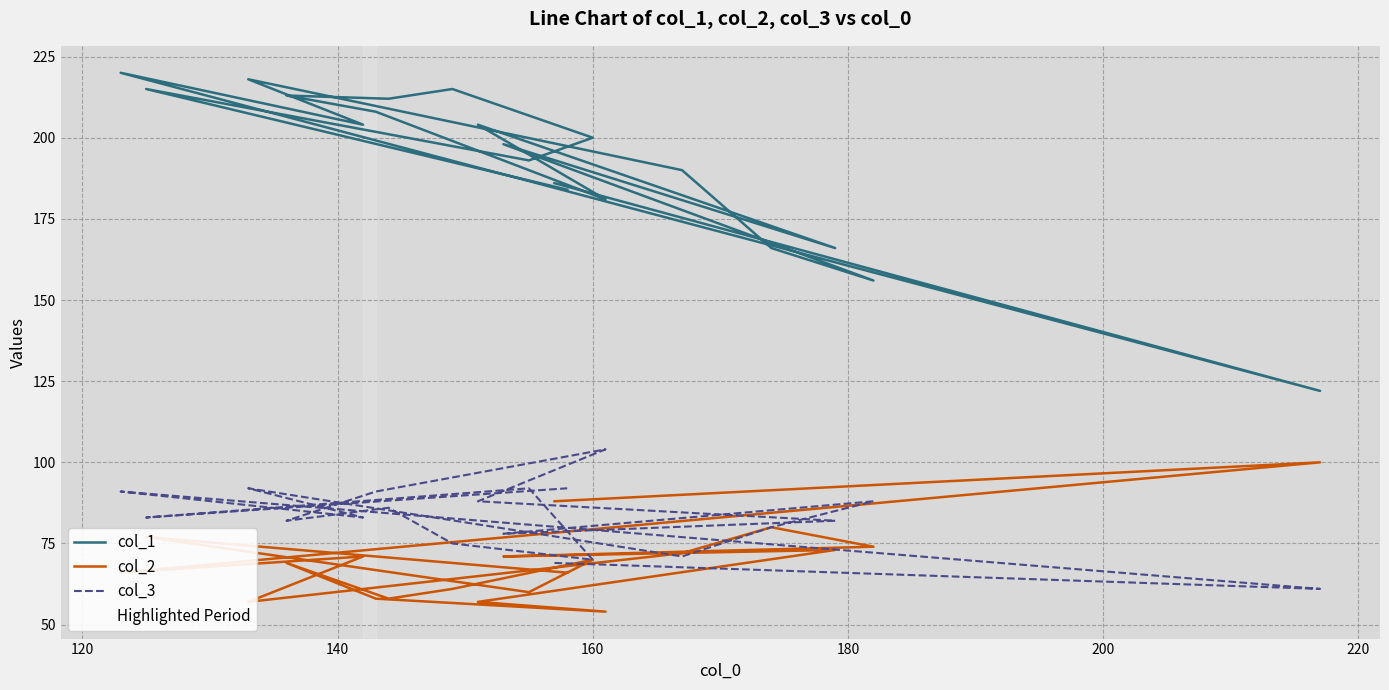

True or false: col_3 and col_1 intersect in this chart.

False